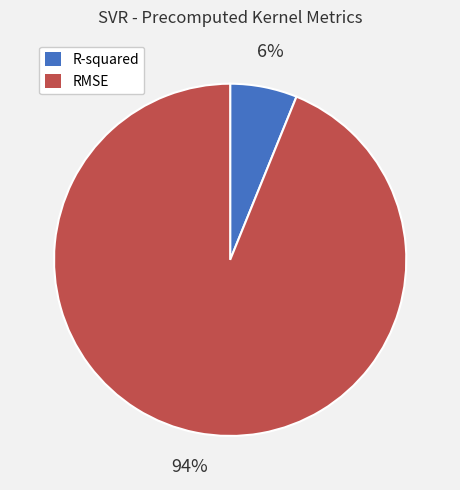

The RMSE slice represents 99% of the pie. True or false?

False